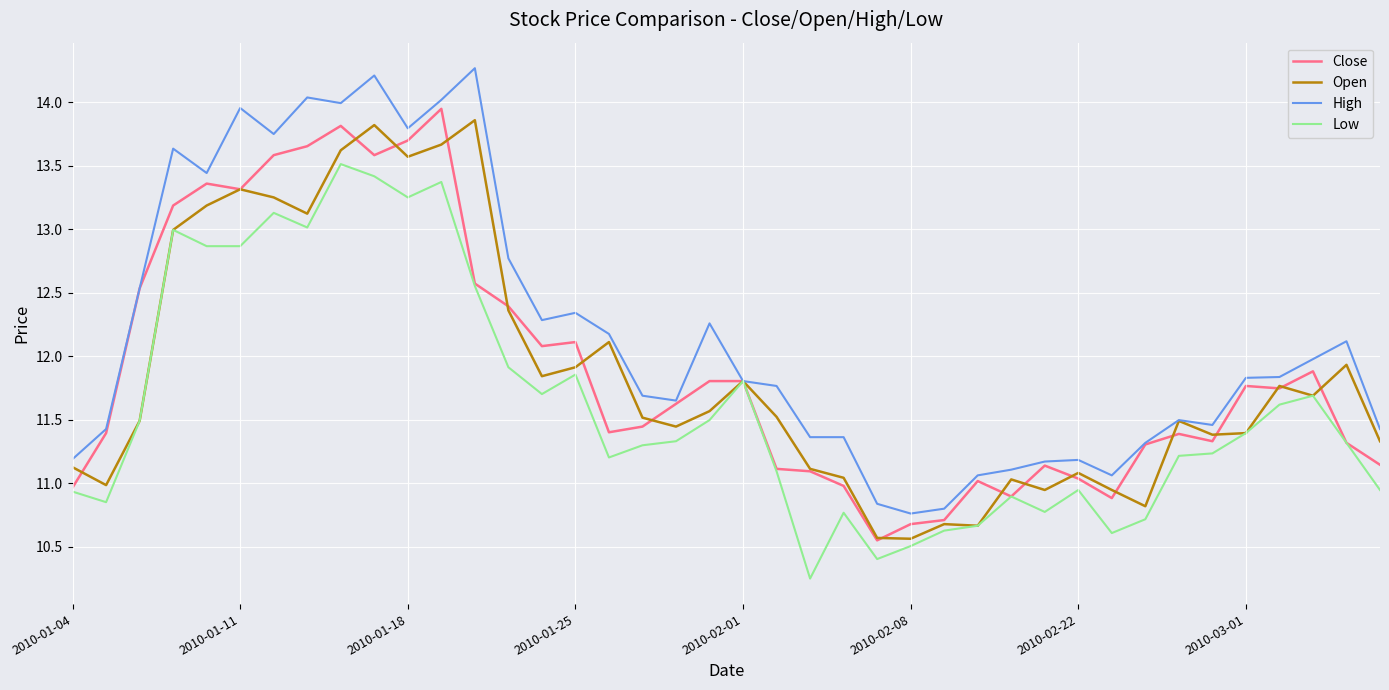

What are all the series names shown in the legend?

Close, Open, High, Low